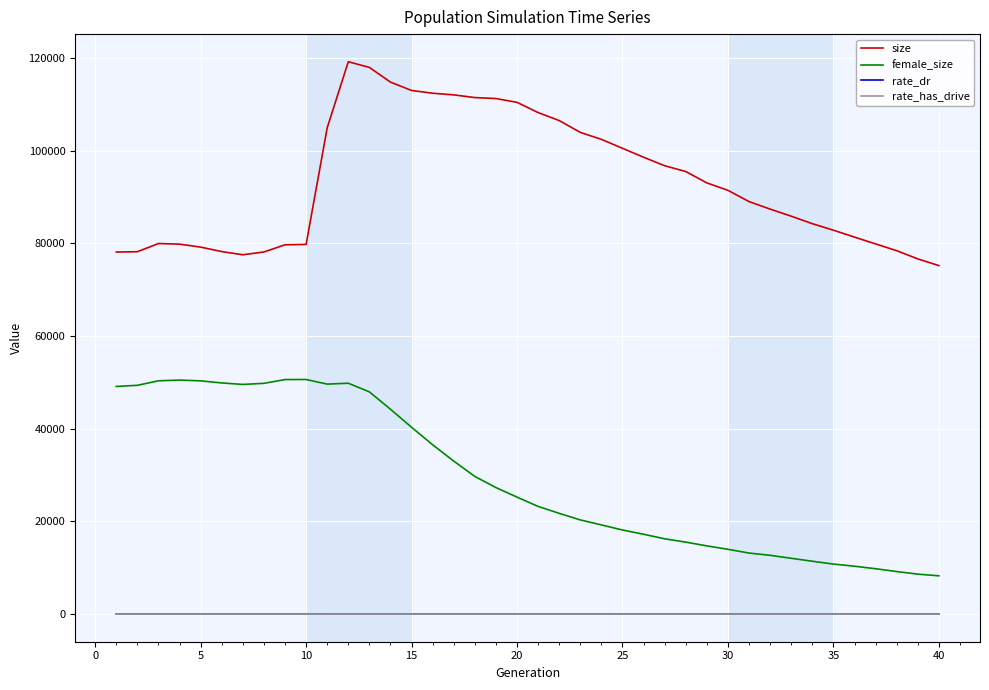

At how many categories does at least one series exceed 59516?

40